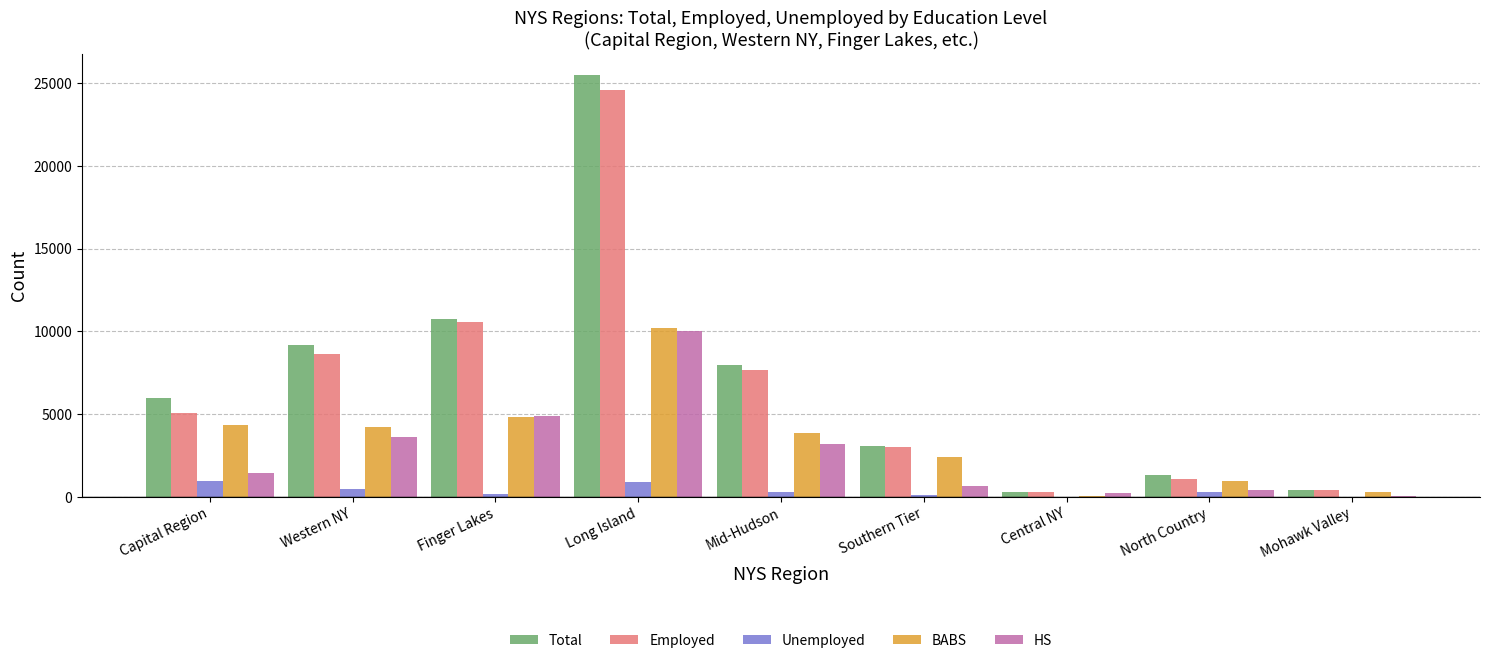

Is the value of Total at Finger Lakes greater than the value of HS at Capital Region?

Yes